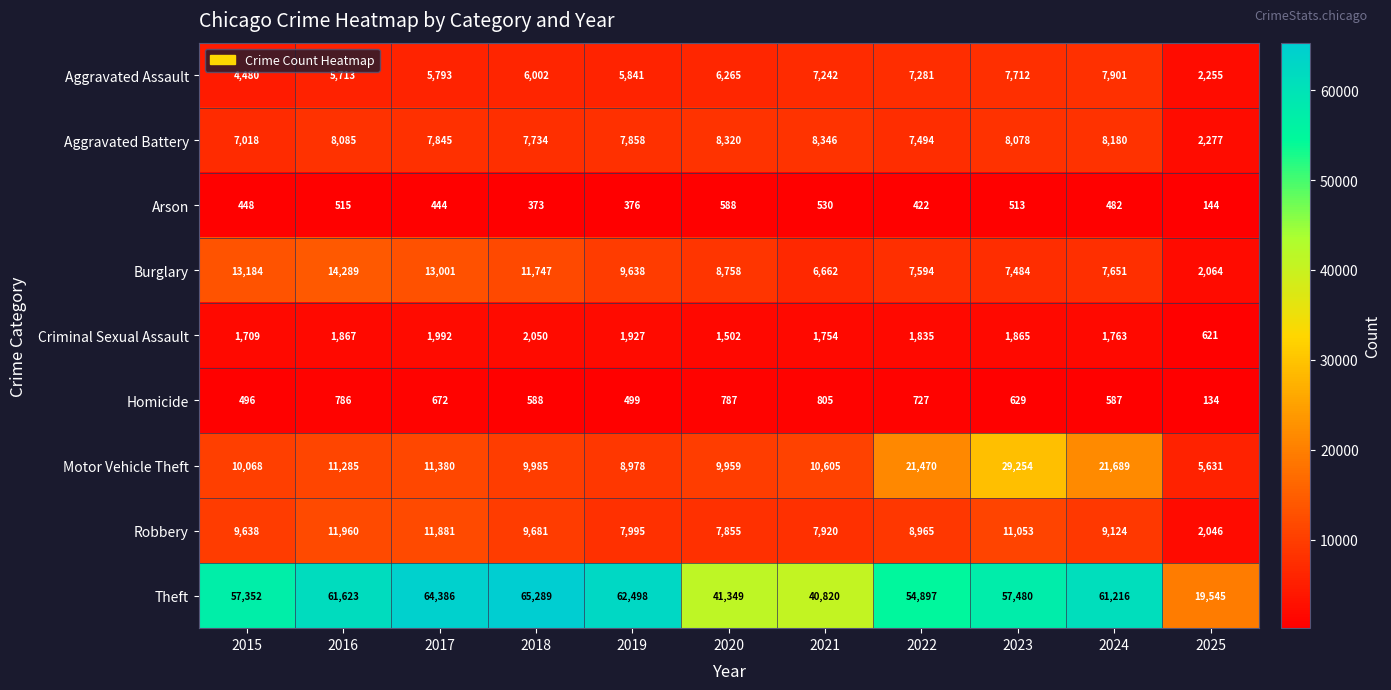

The value of Homicide at 2017 is 929. True or false?

False